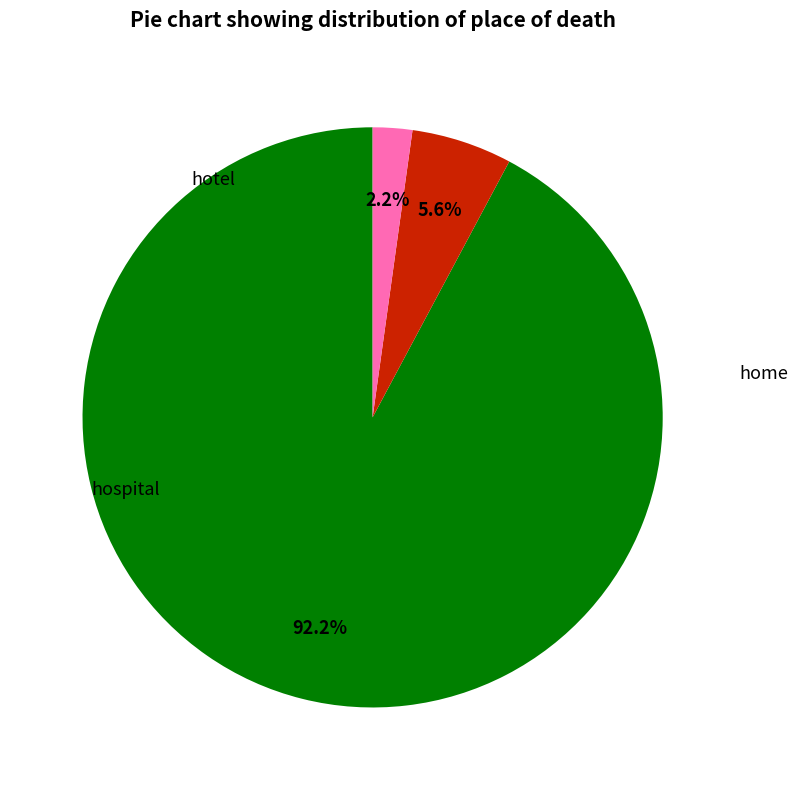

Which category has the biggest portion of the pie?

home